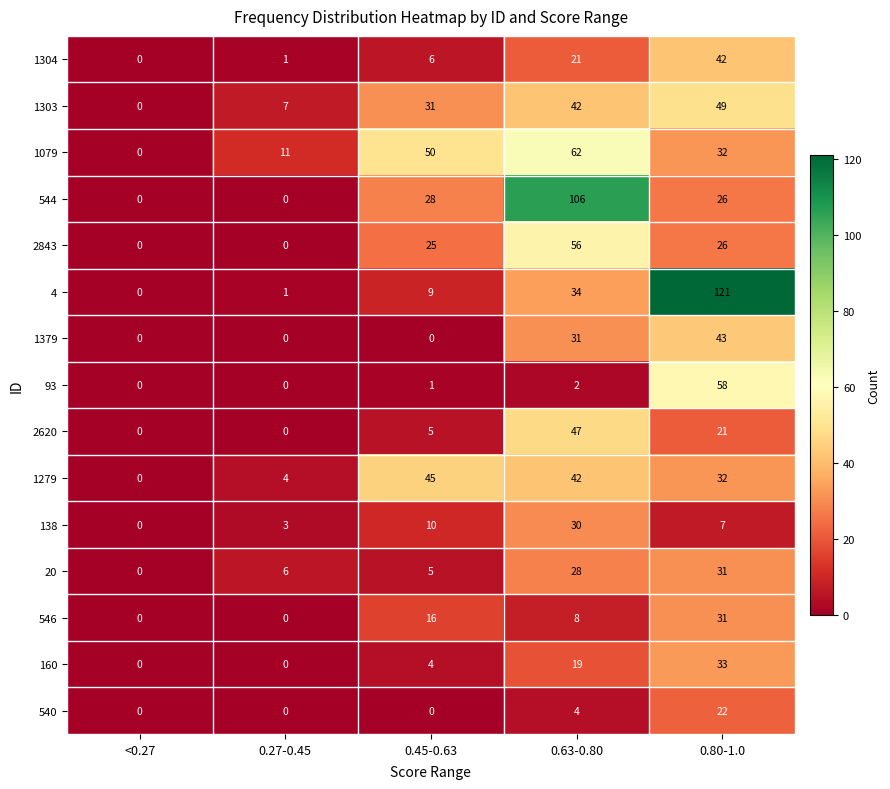

How many positive values does the 2843 series have?

3